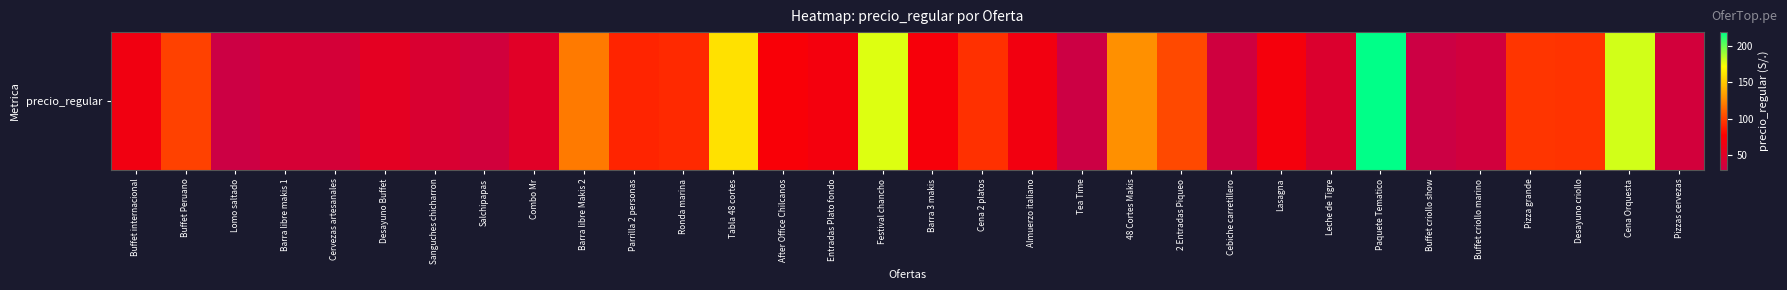

Reading left to right, transcribe all the data shown in this chart.

65.0	100.0	30.0	40.0	38.0	53.0	43.0	35.8	50.0	120.0	90.0	92.0	160.0	72.0	68.0	178.0	70.0	94.0	66.0	30.0	128.0	103.0	33.0	68.9	45.0	219.0	30.0	35.0	96.0	95.0	180.0	36.0